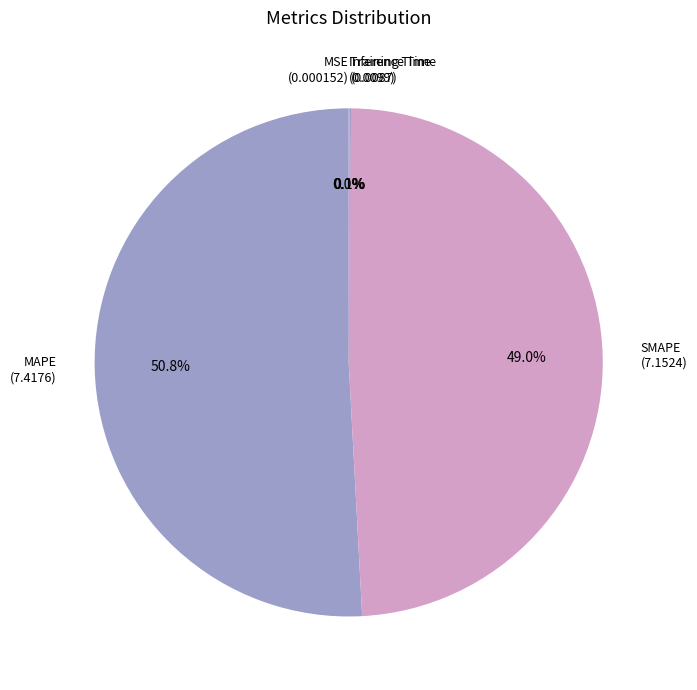

What percentage is NOT represented by SMAPE (7.1524)?

51.0%